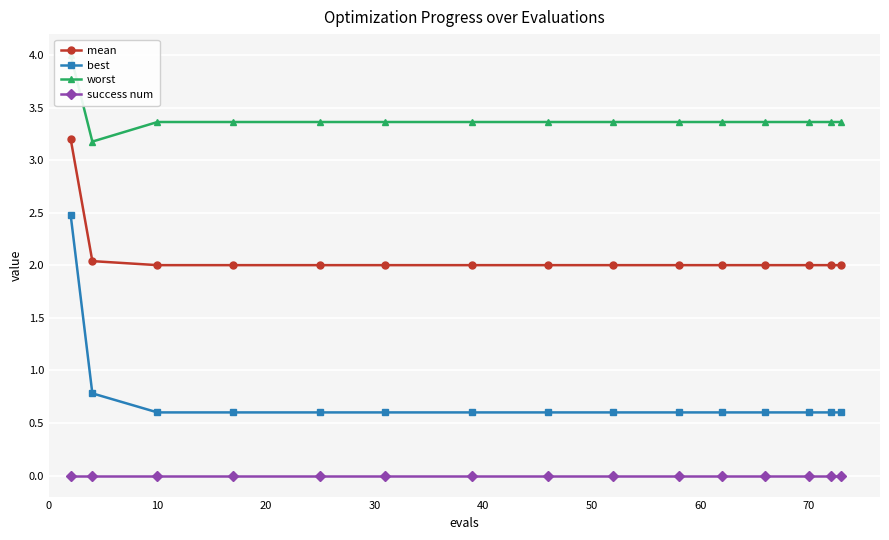

Rank the series by their average value, from lowest to highest.

success num, best, mean, worst